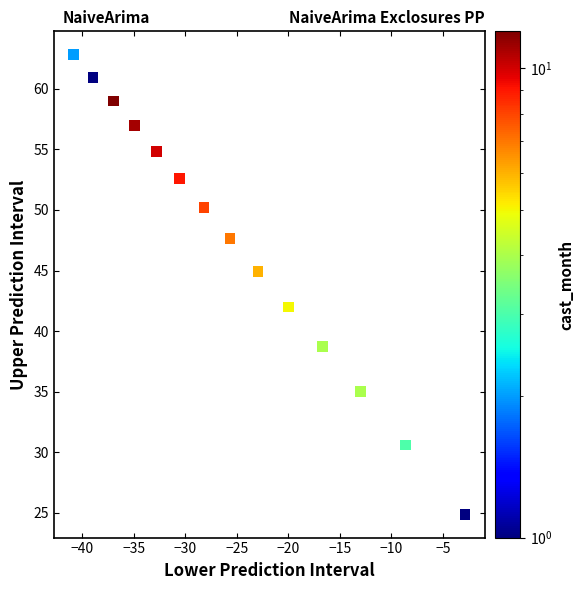

What Y value in the scatter plot is closest to 43?

42.0